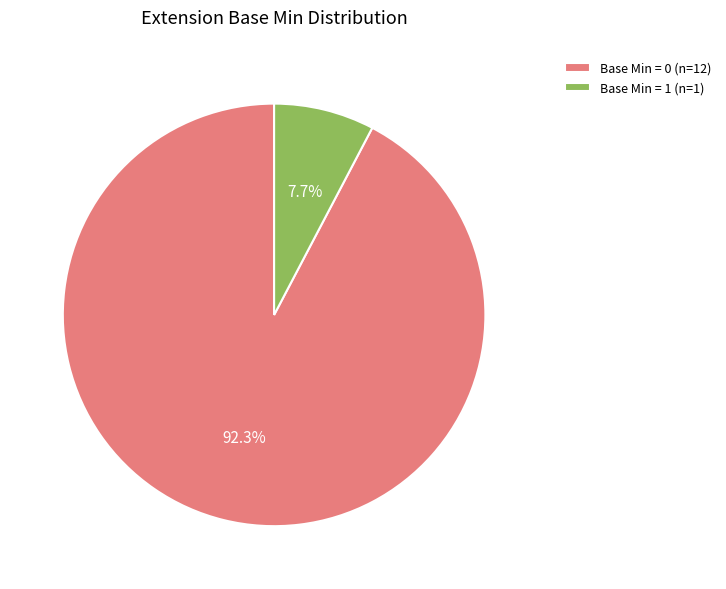

Does any single category account for the majority?

Yes